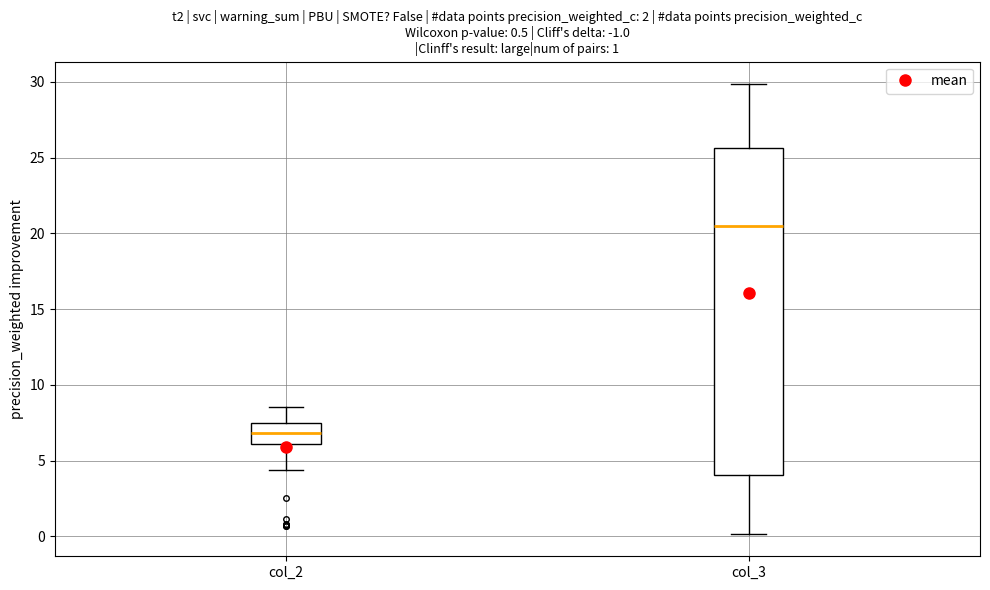

Which box's median line is the highest?

col_3